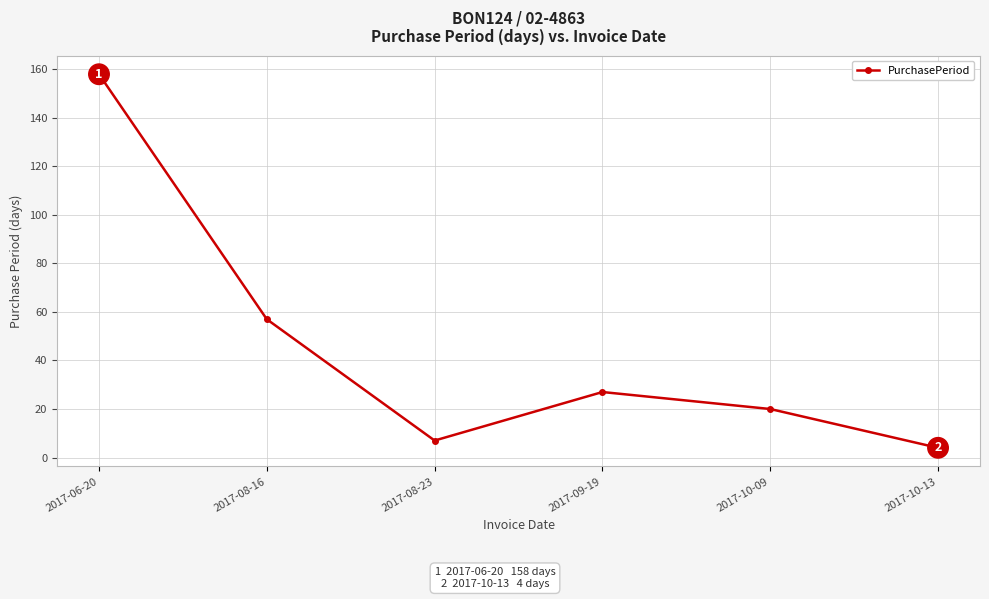

List the labels in order of value, smallest first.

2017-10-13, 2017-08-23, 2017-10-09, 2017-09-19, 2017-08-16, 2017-06-20